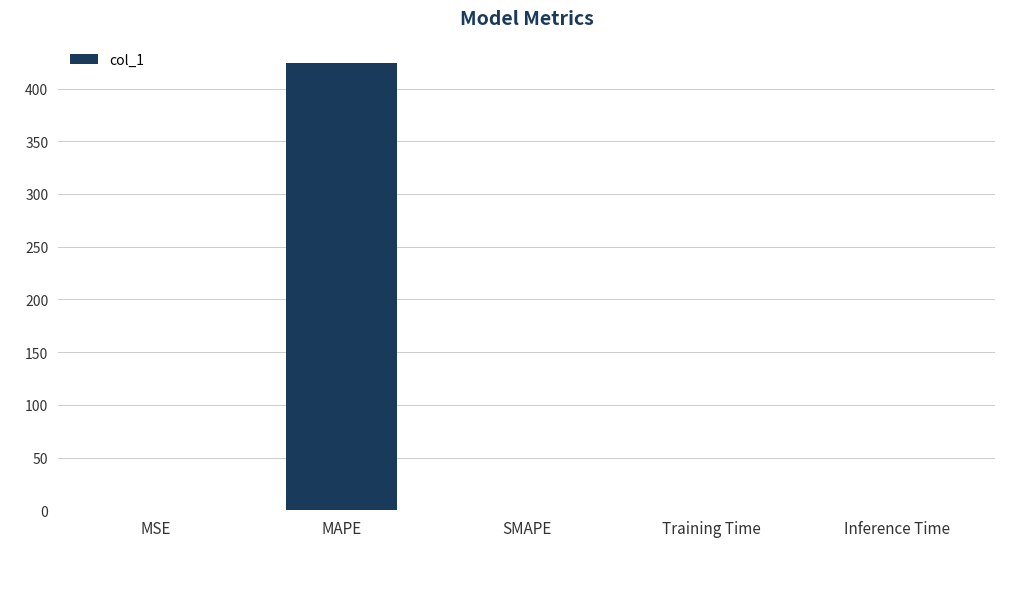

How many data points does each series have?

5